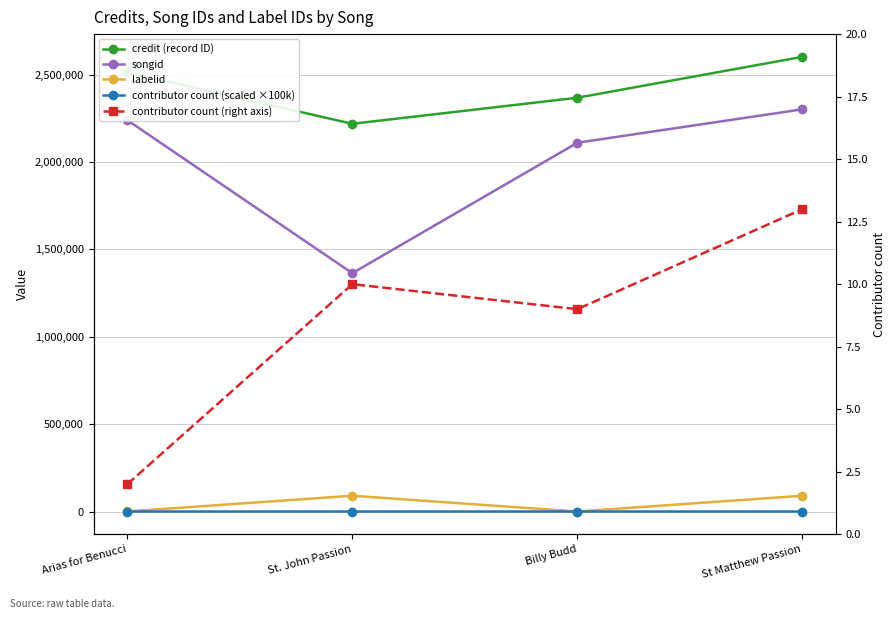

How many data points does each series have?

4